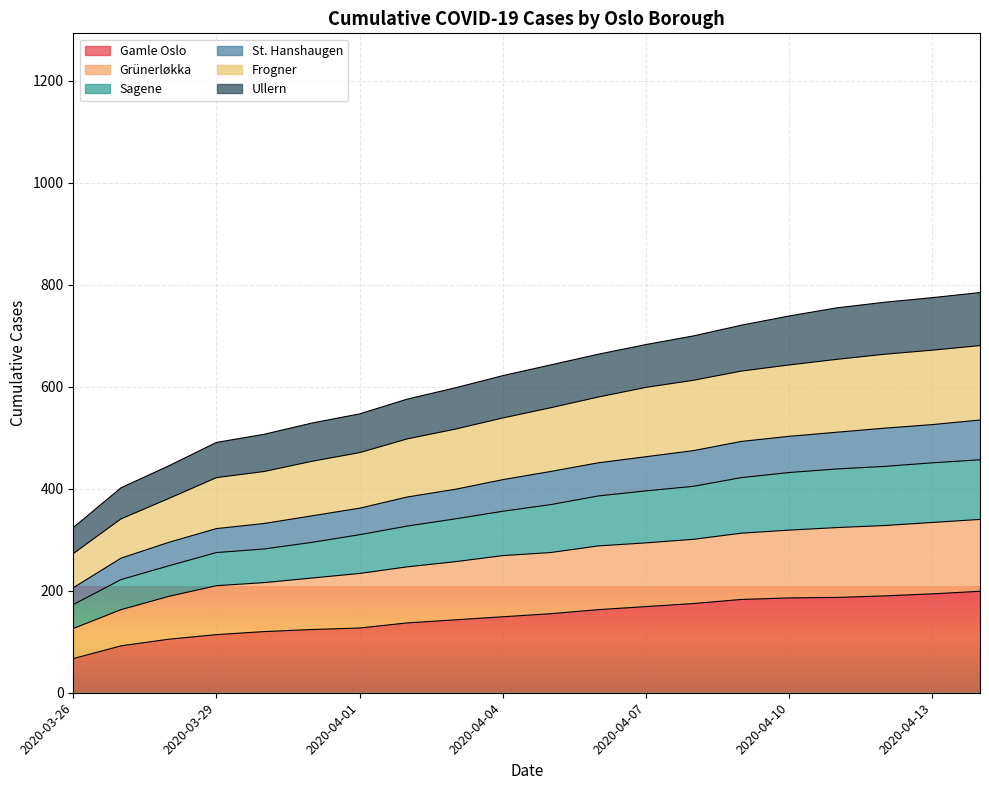

Is the value of Grünerløkka at 2020-04-02 greater than the value of Sagene at 2020-04-14?

No